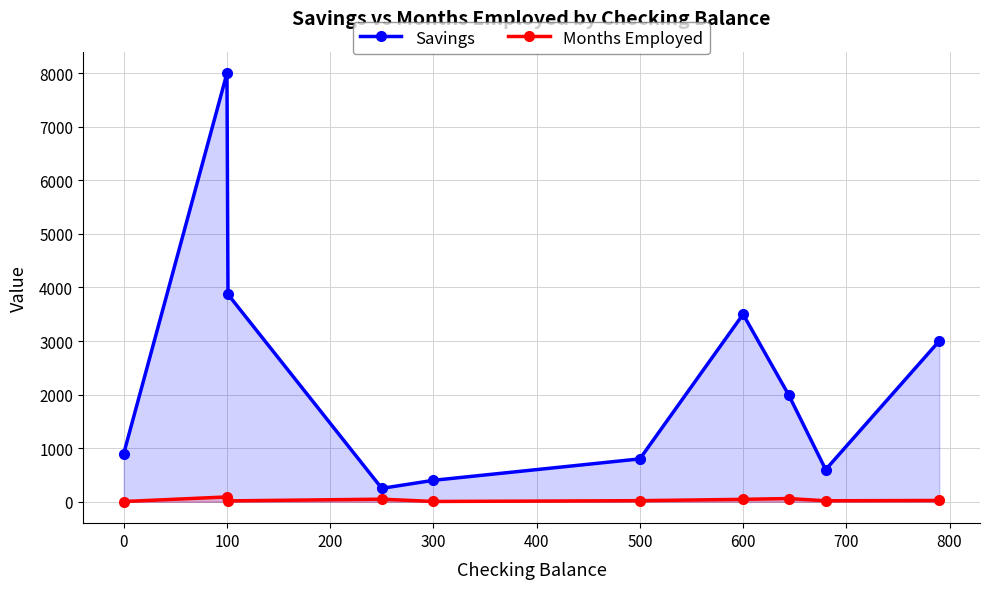

How many lines are shown in the chart?

2